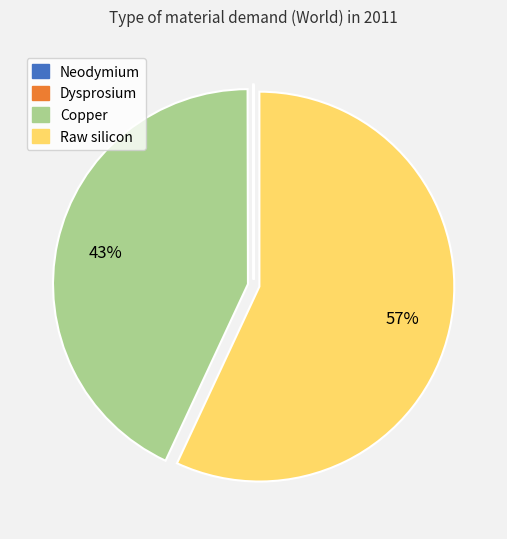

The Copper slice represents 43% of the pie. True or false?

True